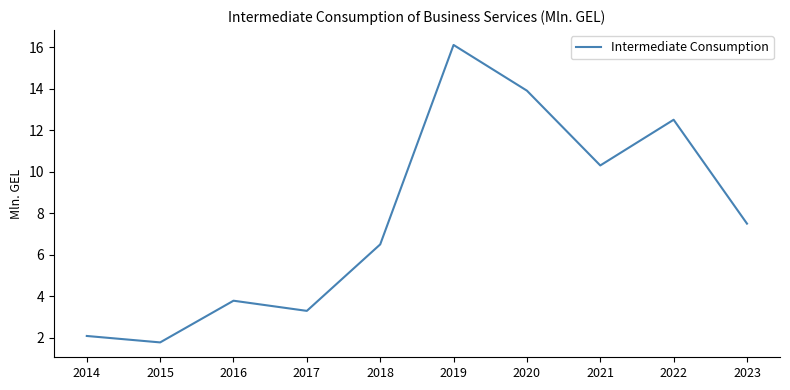

Reading left to right, list all the values displayed in this chart.

2014=2.1	2015=1.8	2016=3.8	2017=3.3	2018=6.5	2019=16.1	2020=13.9	2021=10.3	2022=12.5	2023=7.5